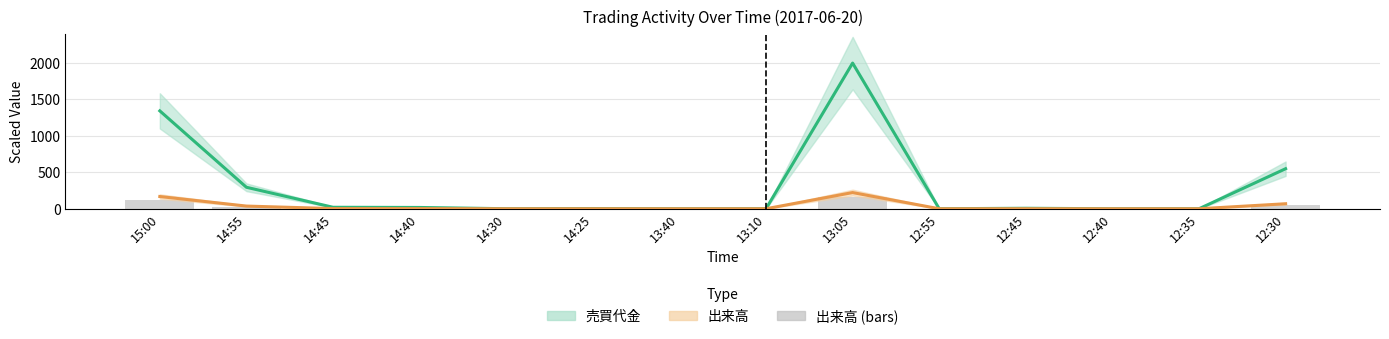

Which series changed the most between 15:00 and 13:05?

売買代金